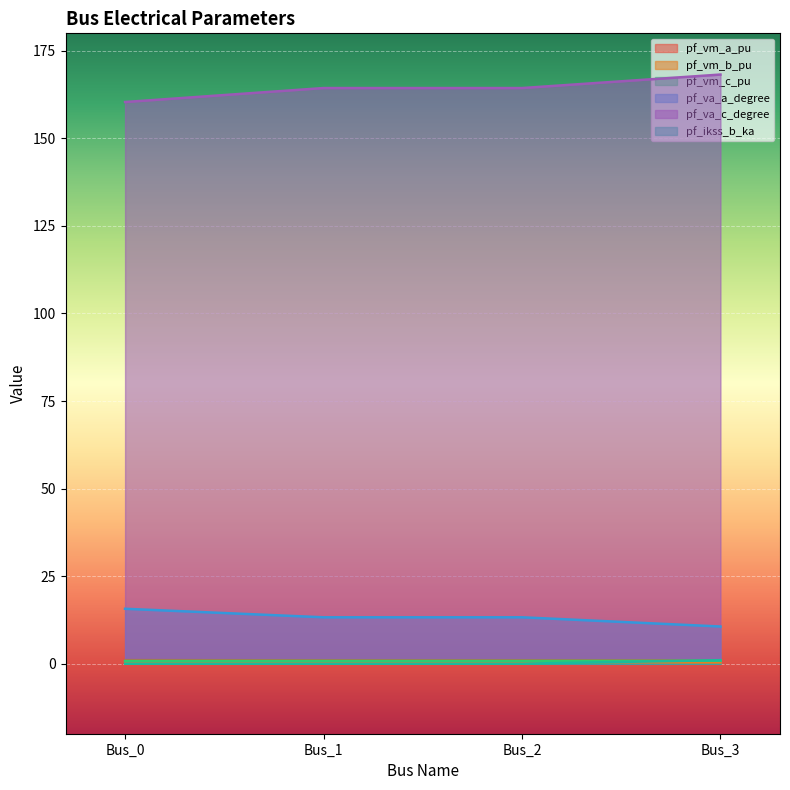

How many values in the pf_ikss_b_ka series exceed 0?

1